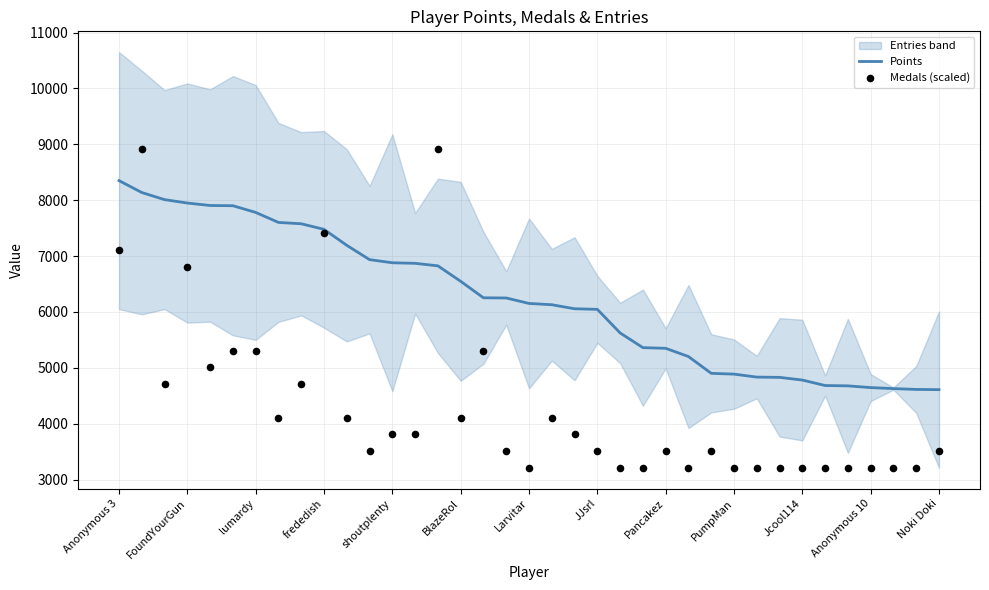

What is the total value across all series at 16?

11562